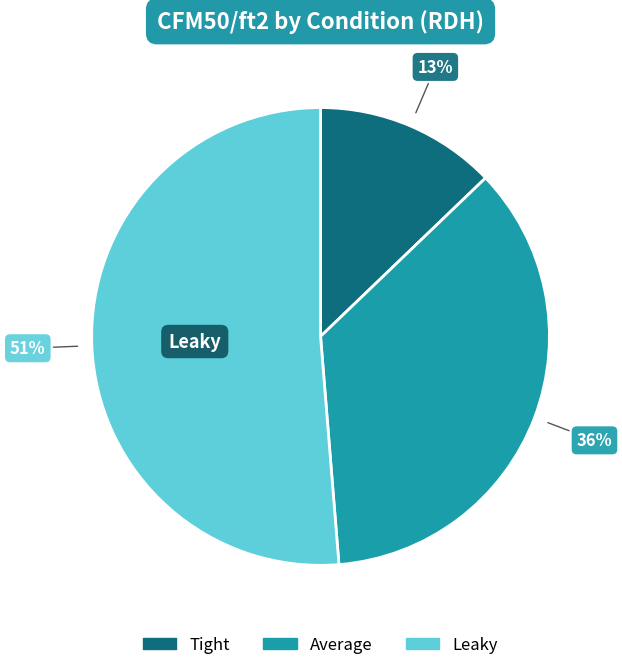

How many segments does this pie chart have?

3